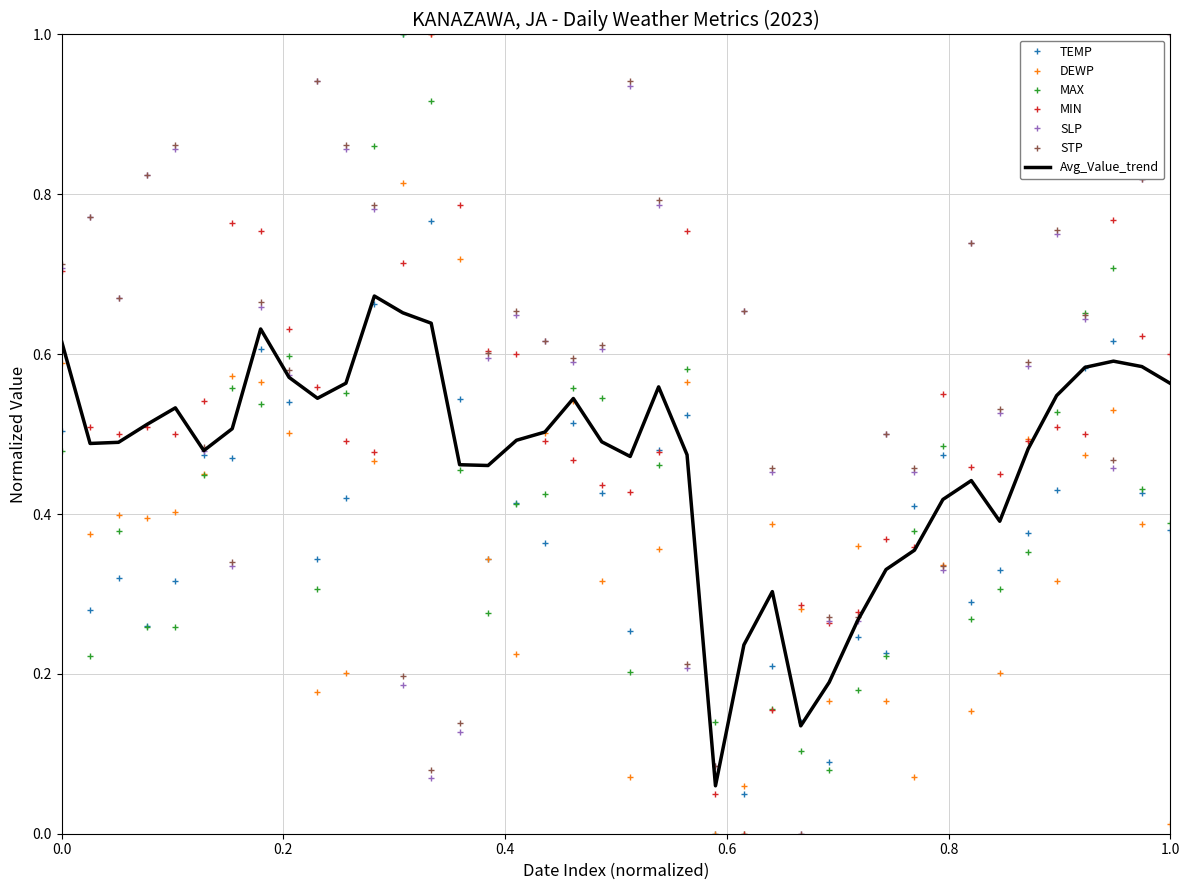

After their last crossing, which series has the higher values: STP or TEMP?

STP